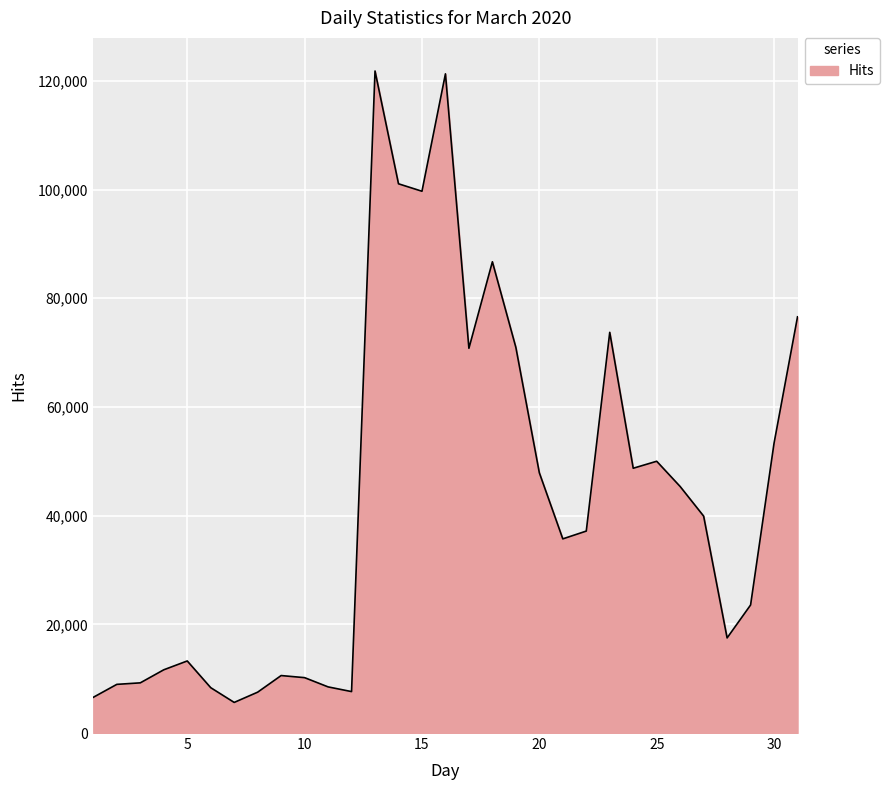

What is the minimum value shown in the chart?

5631